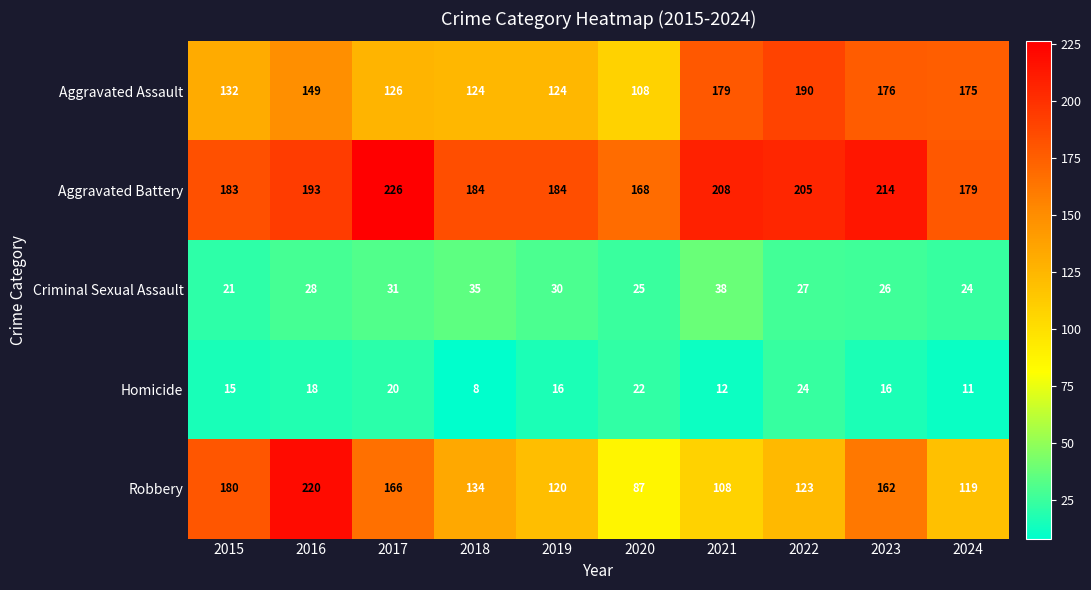

At which label is Criminal Sexual Assault closest to 29?

2016